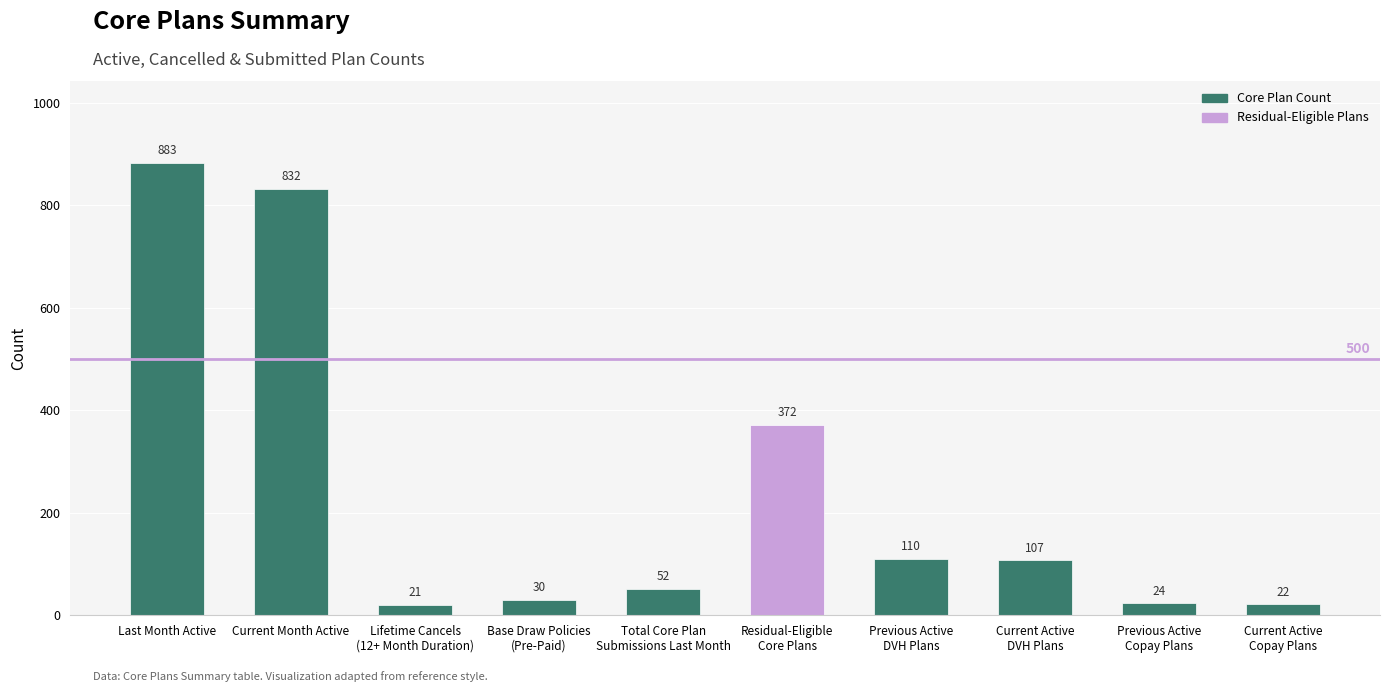

What is the sum of the values at Current Active
DVH Plans and Last Month Active?

990